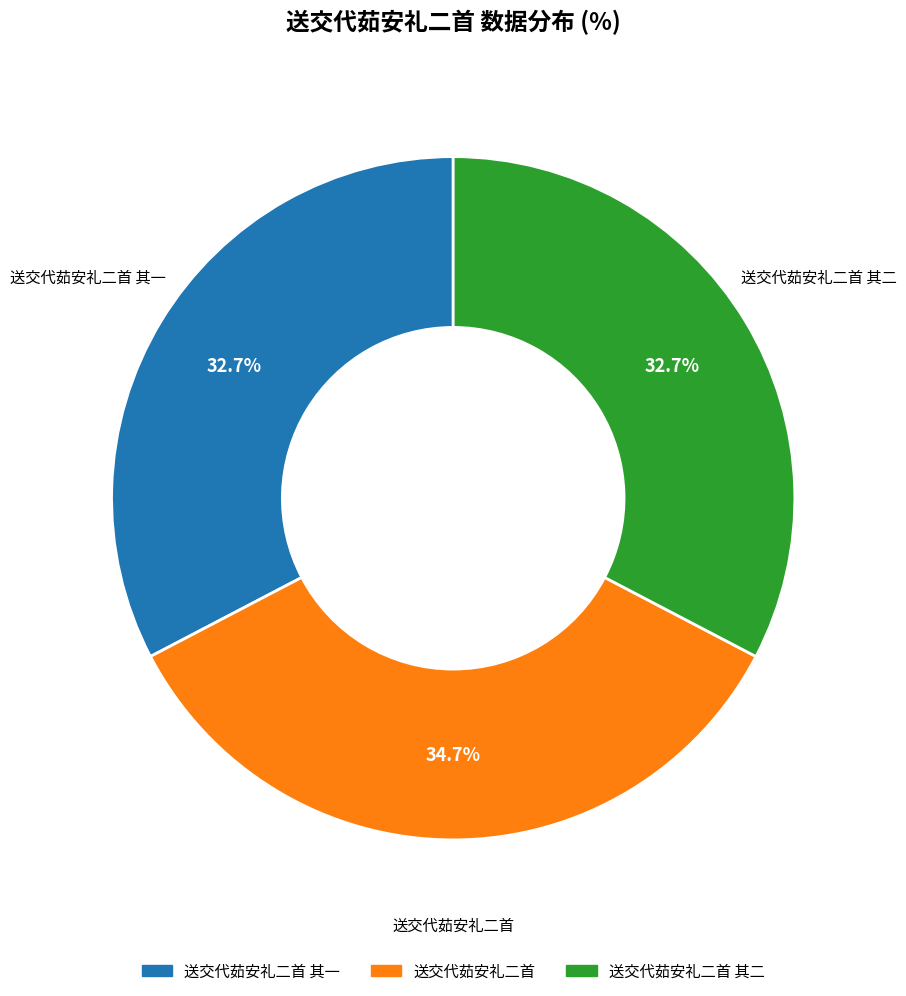

Is there any slice that represents more than half of the pie?

No